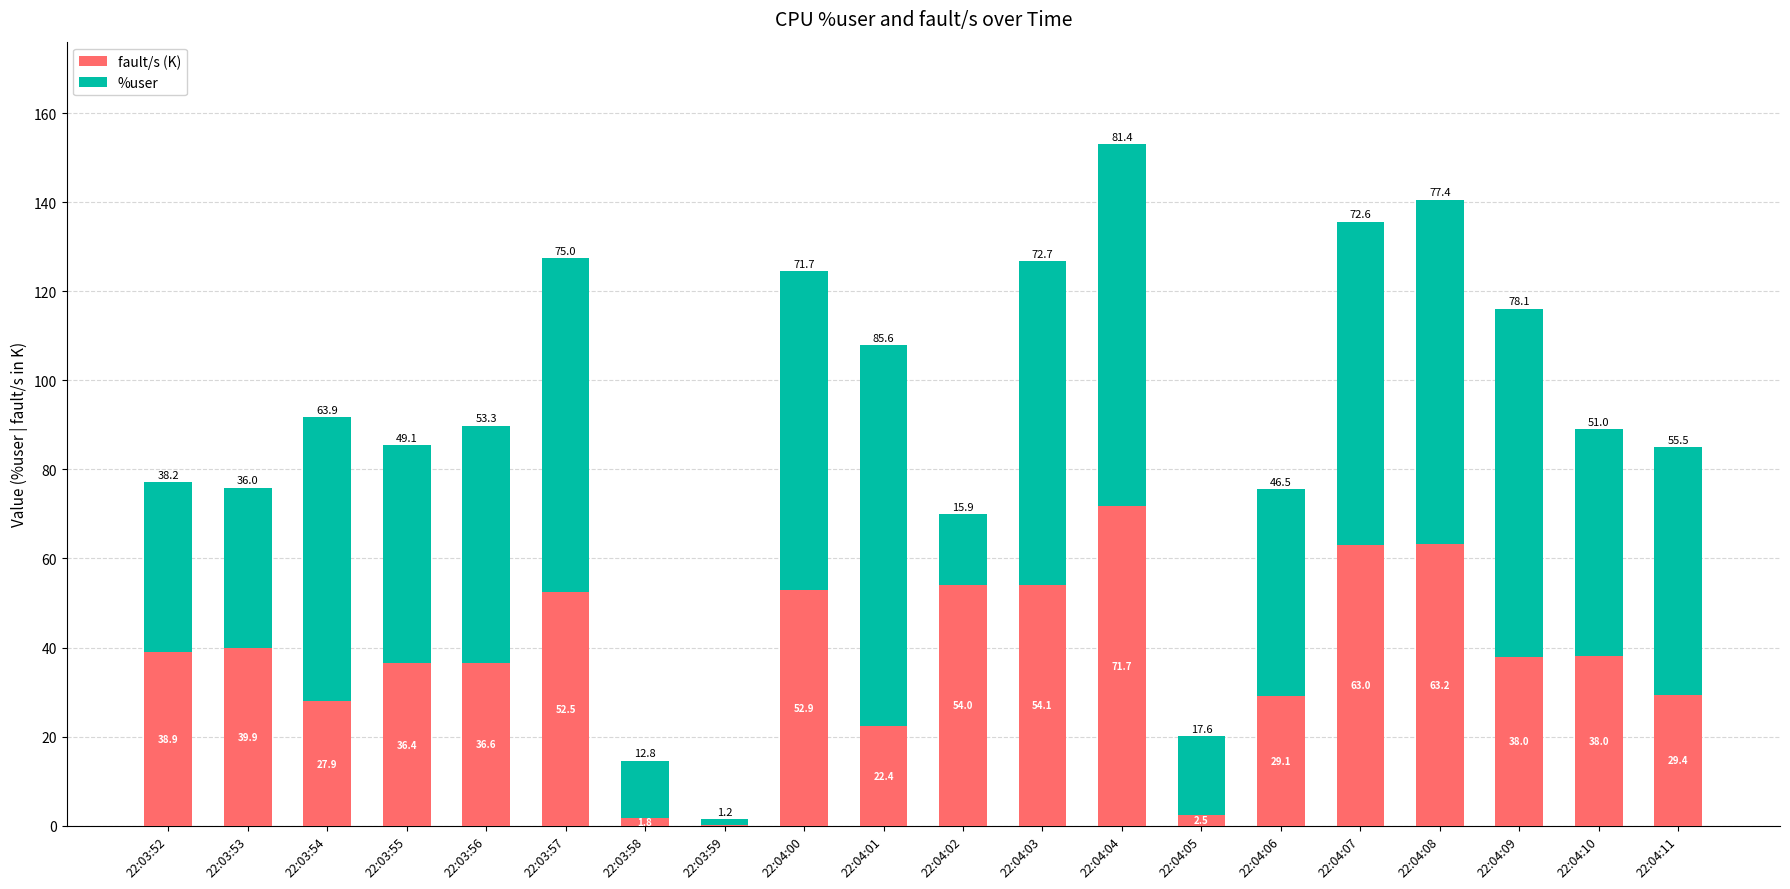

At which category is the sum across all series the highest?

22:04:04